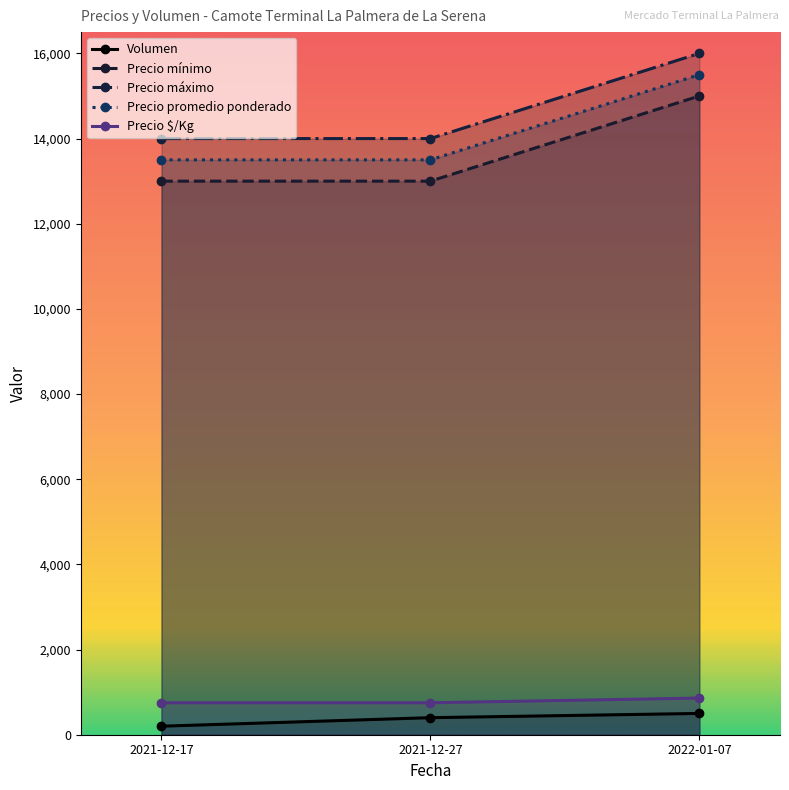

Is the value of Precio $/Kg at 2022-01-07 greater than the value of Volumen at 2021-12-17?

Yes